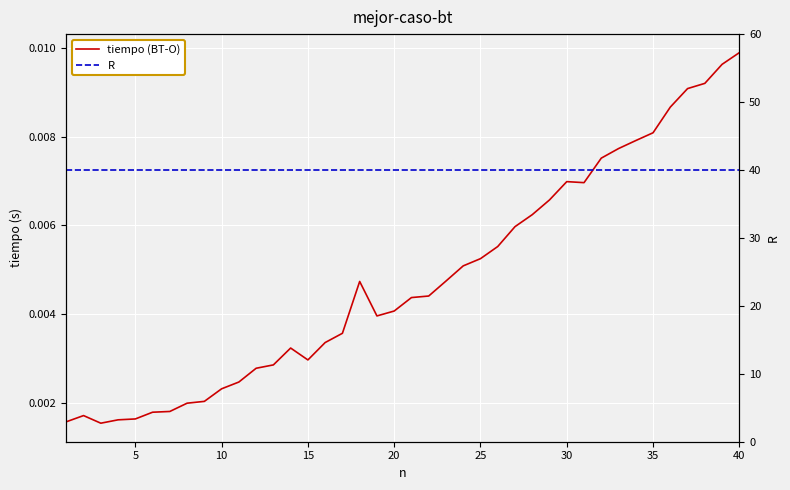

Which series has the largest range (max minus min)?

tiempo (BT-O)